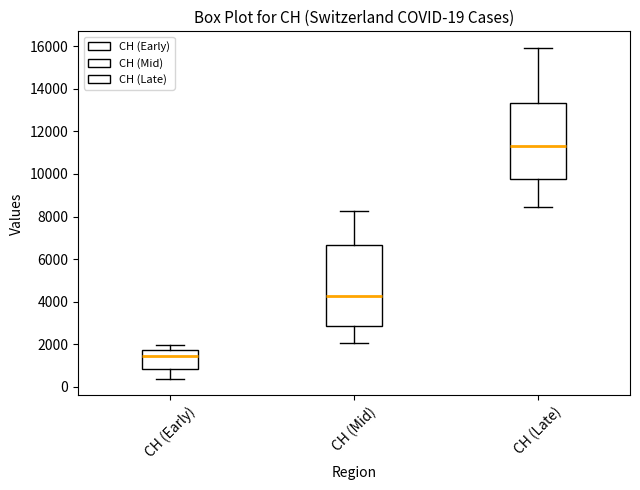

Which box's median line is the lowest?

CH (Early)